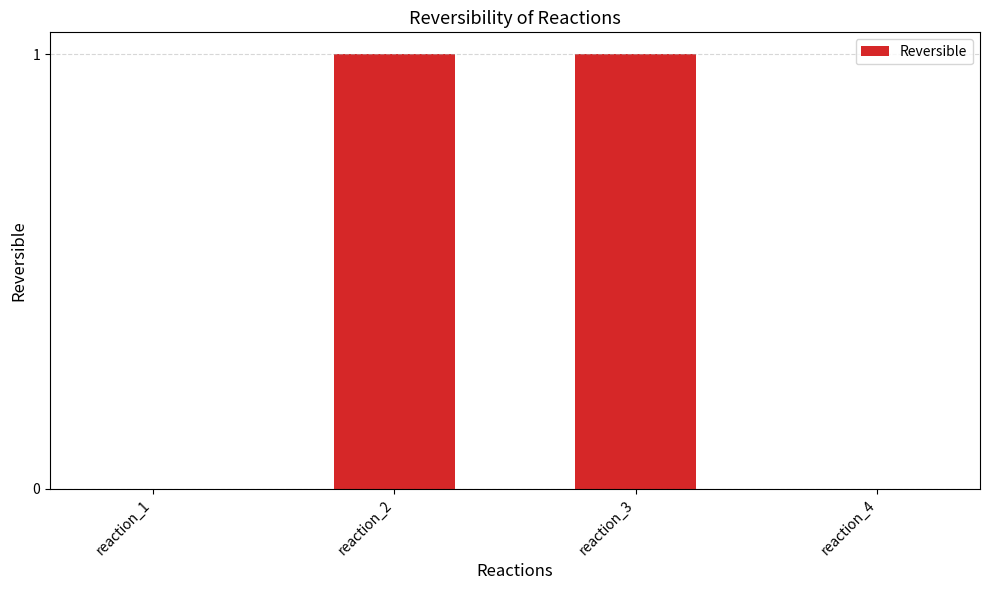

Is it true that the value at reaction_3 is 1?

True